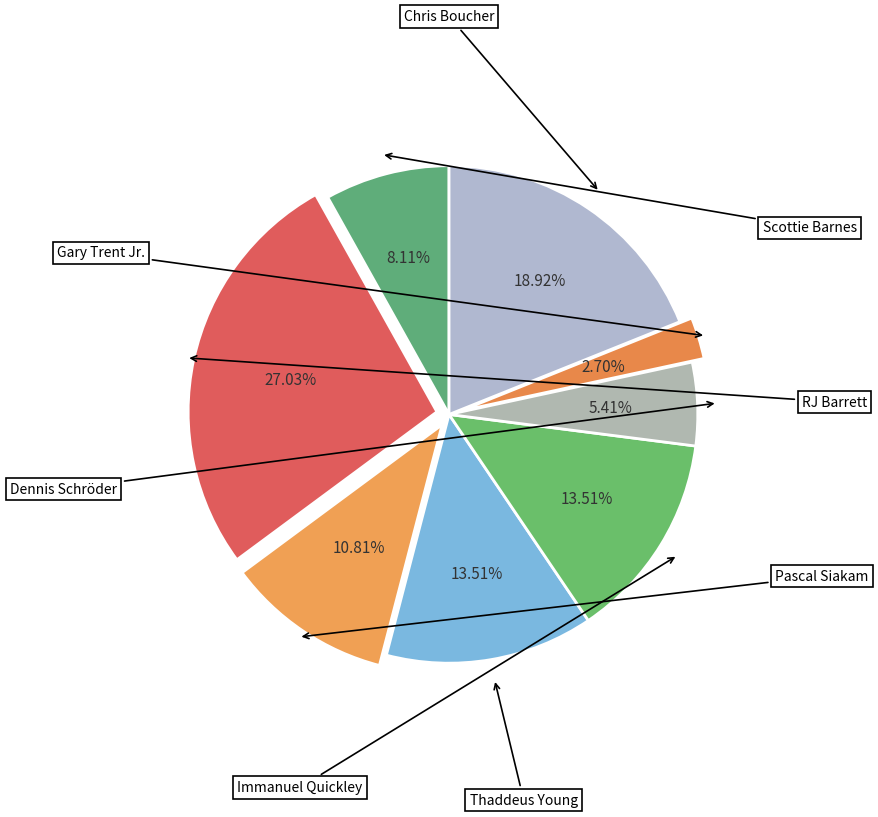

How many slices are in this pie chart?

8